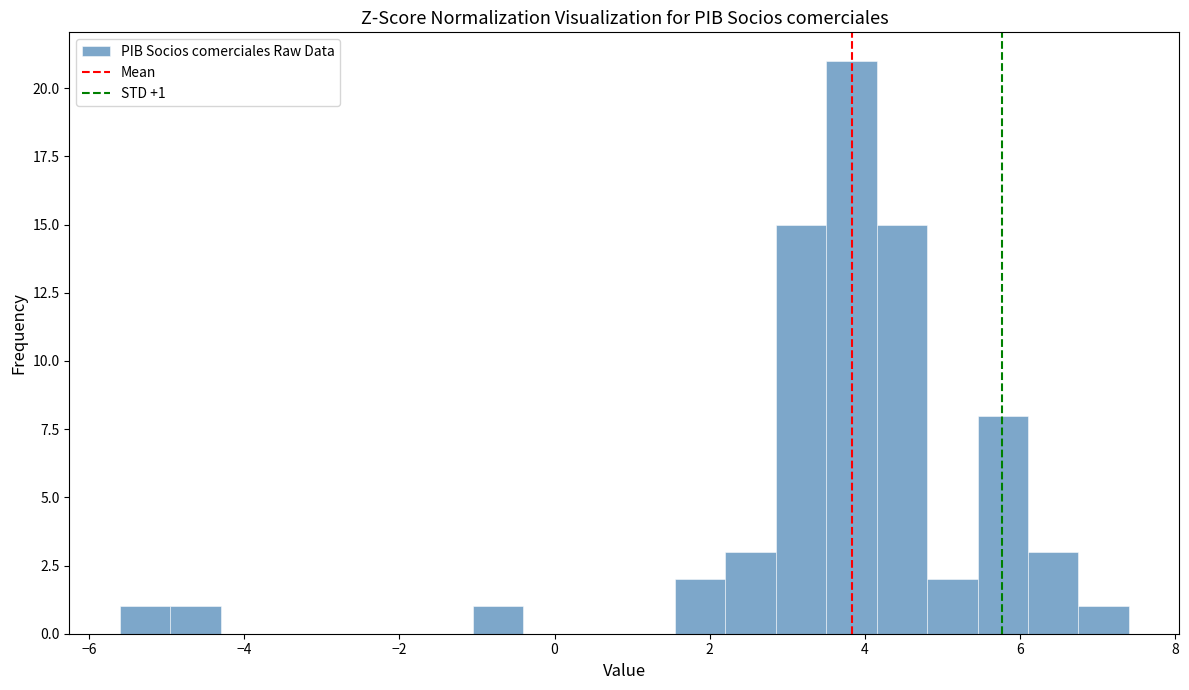

Read against the x-axis, roughly where is the centre of the tallest bar?

3.8